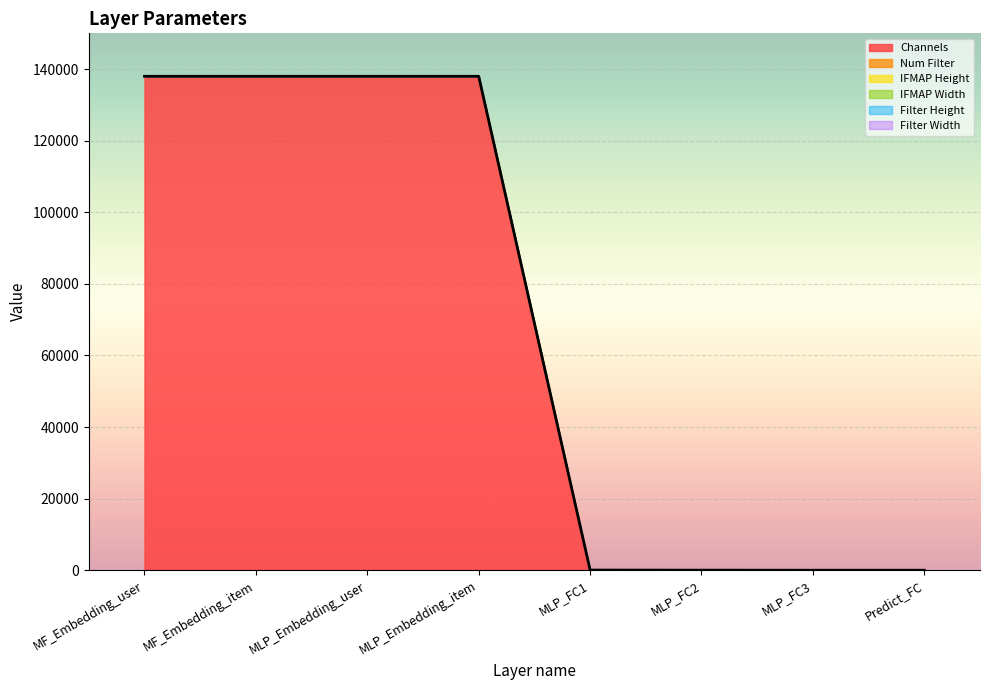

What is the label of the 2nd point from the left?

MF_Embedding_item